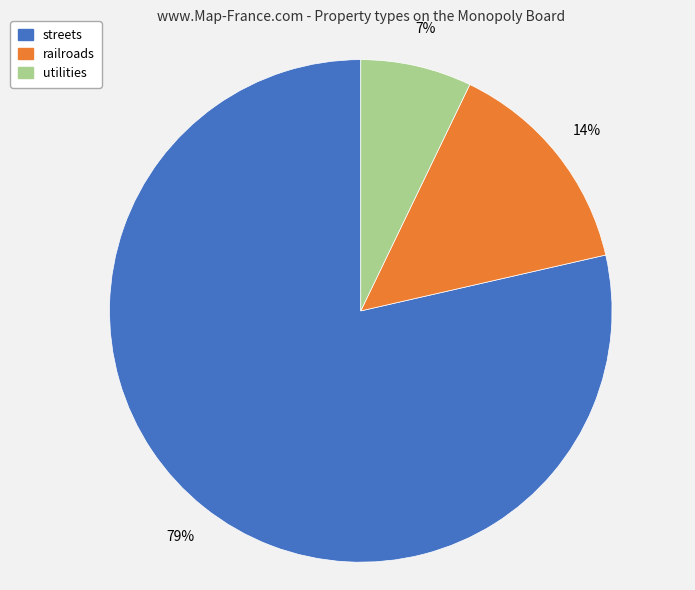

To the nearest percent, what portion does utilities represent?

7%